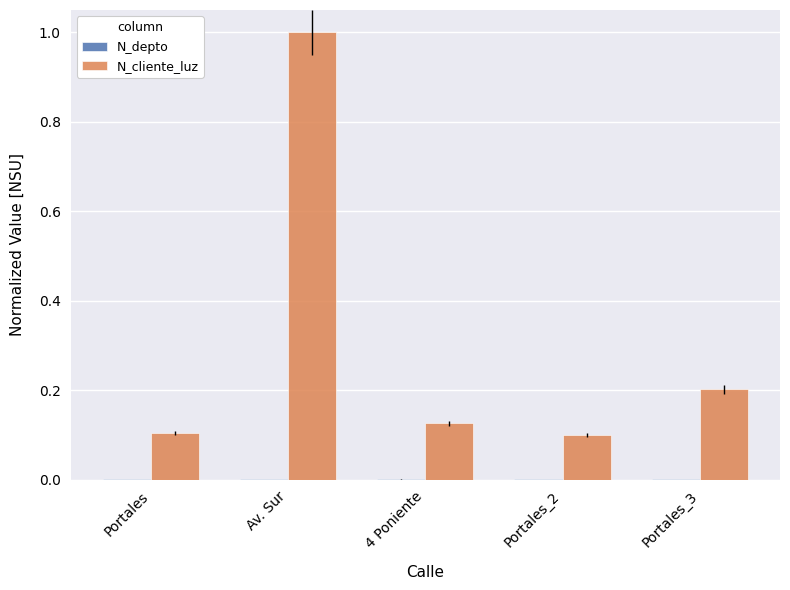

At which category is the sum across all series the highest?

Av. Sur